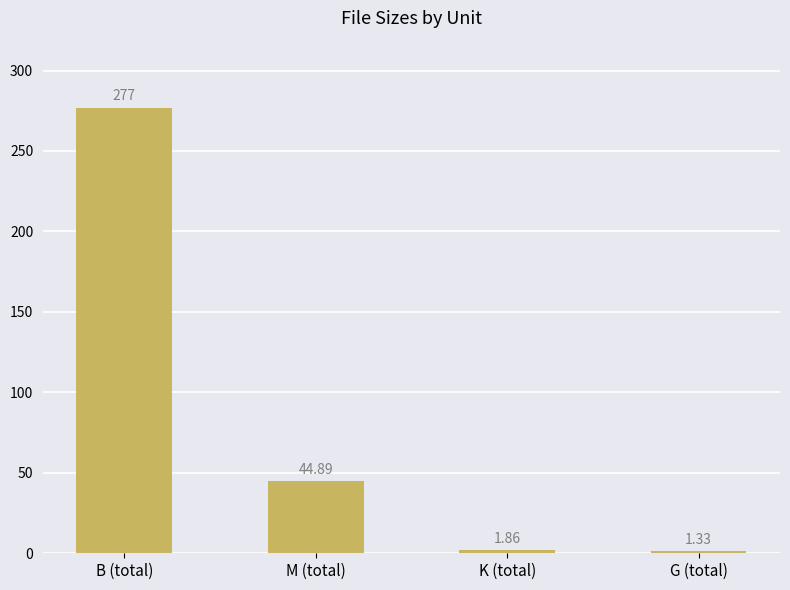

At which category does the chart reach its minimum across all series?

G (total)